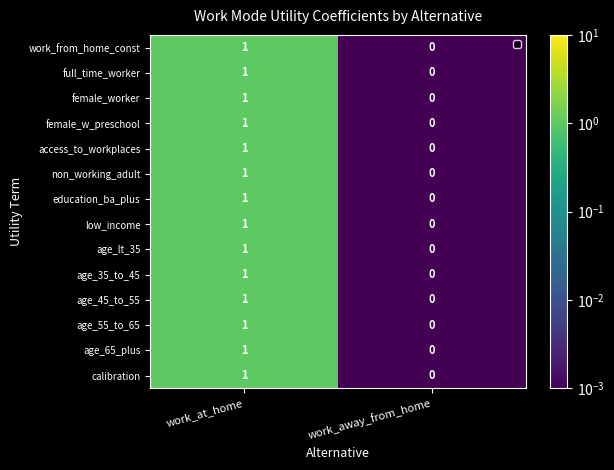

The value of age_65_plus at work_away_from_home is 0. True or false?

True